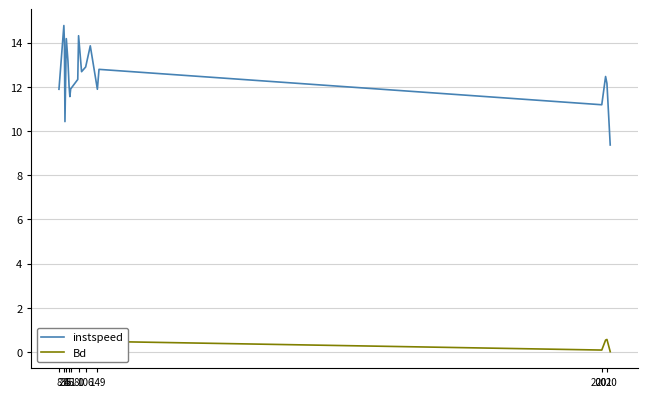

What is the lowest value of the instspeed series?

9.4